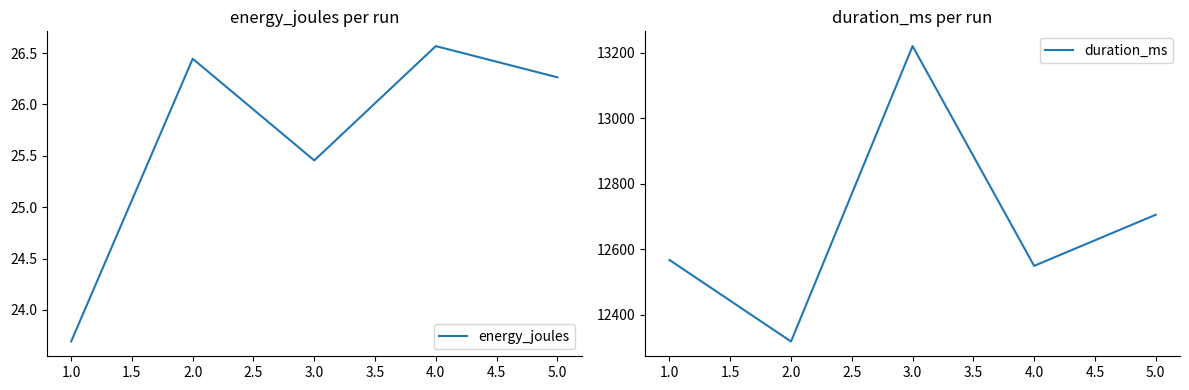

Which category has the lowest value in the energy_joules series?

1.0